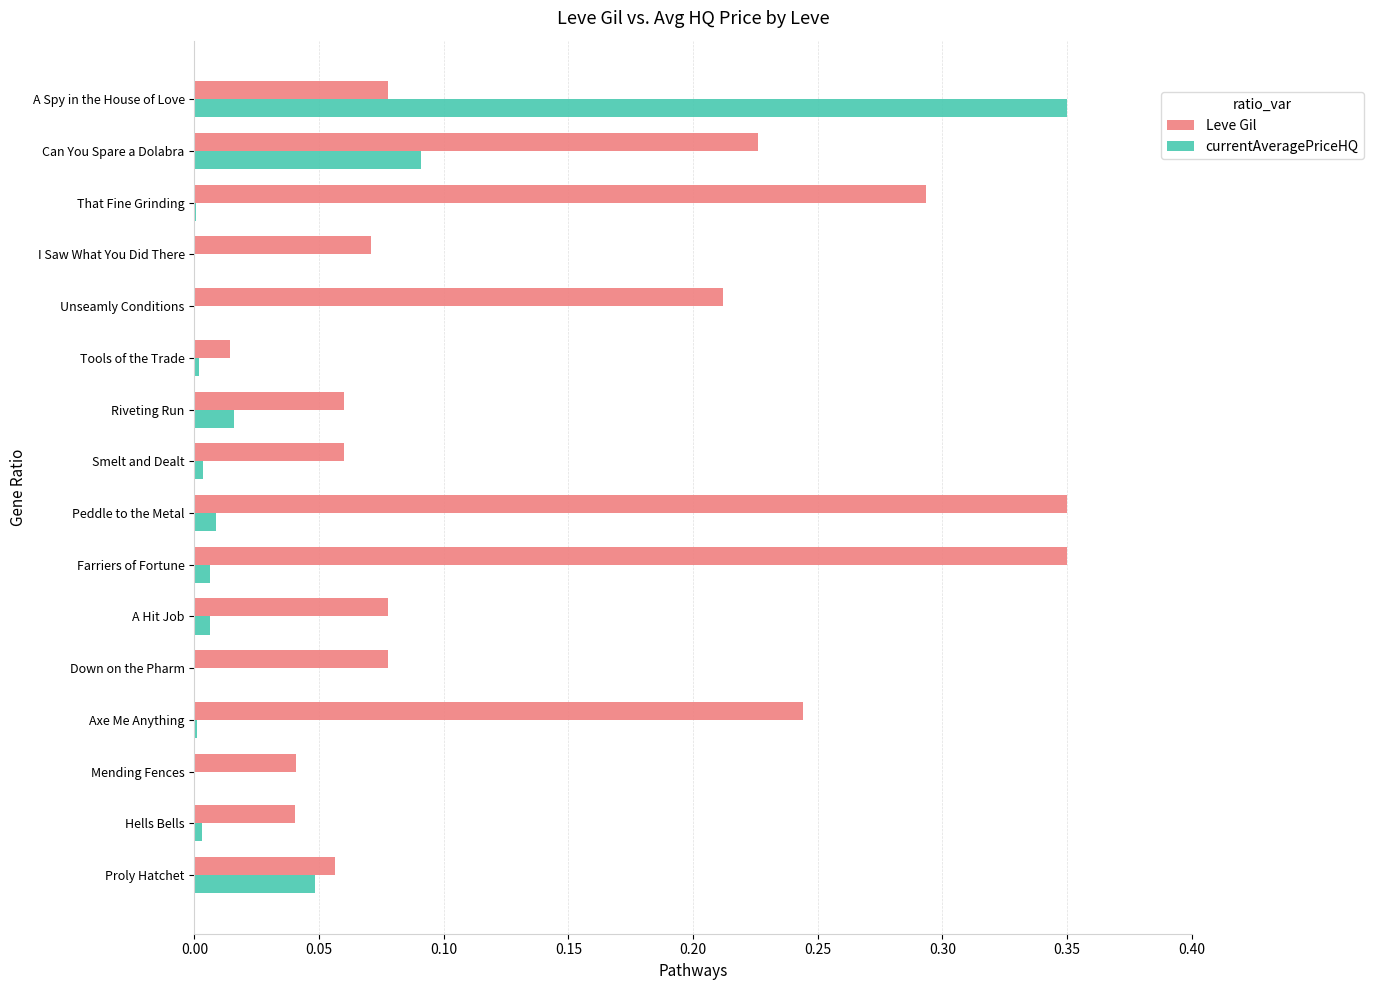

The Leve Gil series shows 0.0 at Riveting Run. True or false?

False